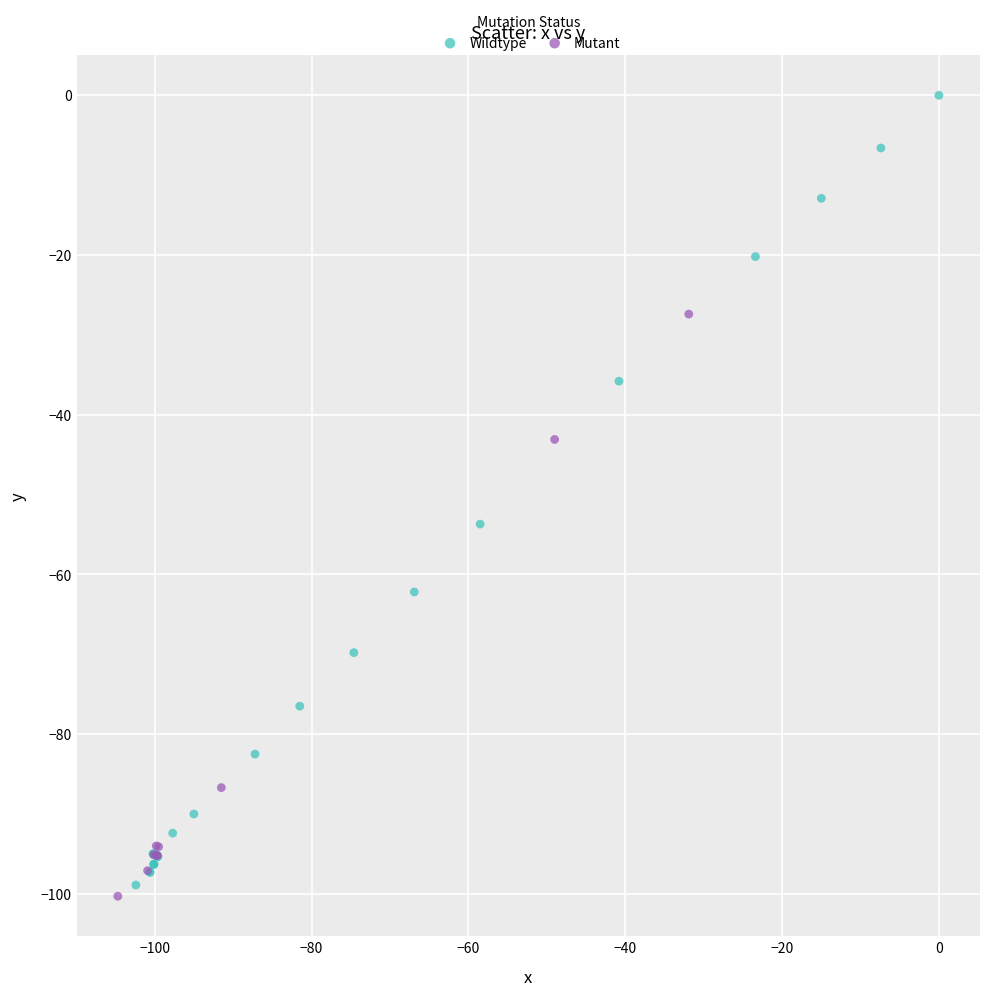

Which series reaches the minimum Y coordinate?

Mutant